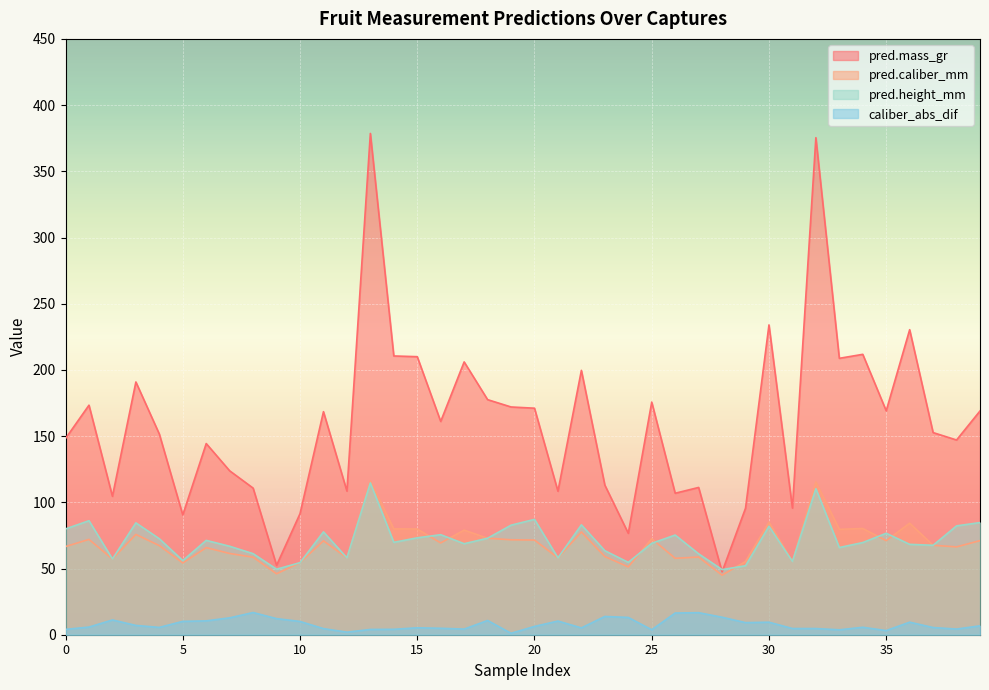

How many lines are shown in the chart?

4